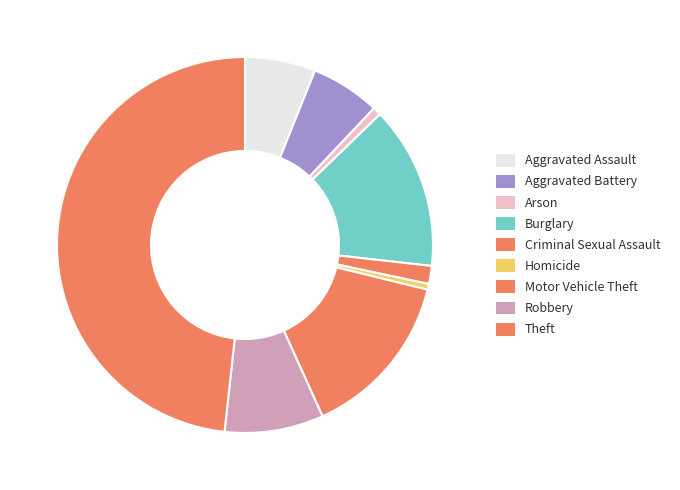

Combined, do Robbery and Aggravated Assault account for over 50%?

No